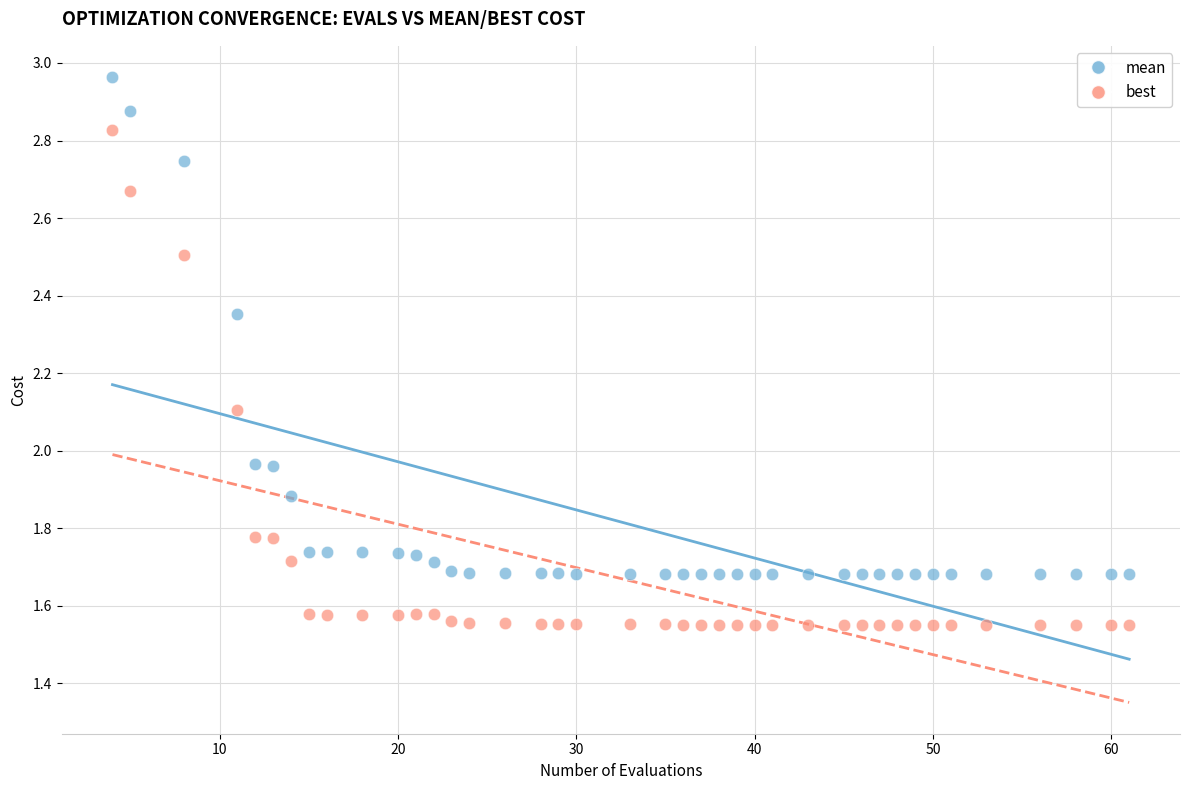

Which series reaches the minimum Y coordinate?

best